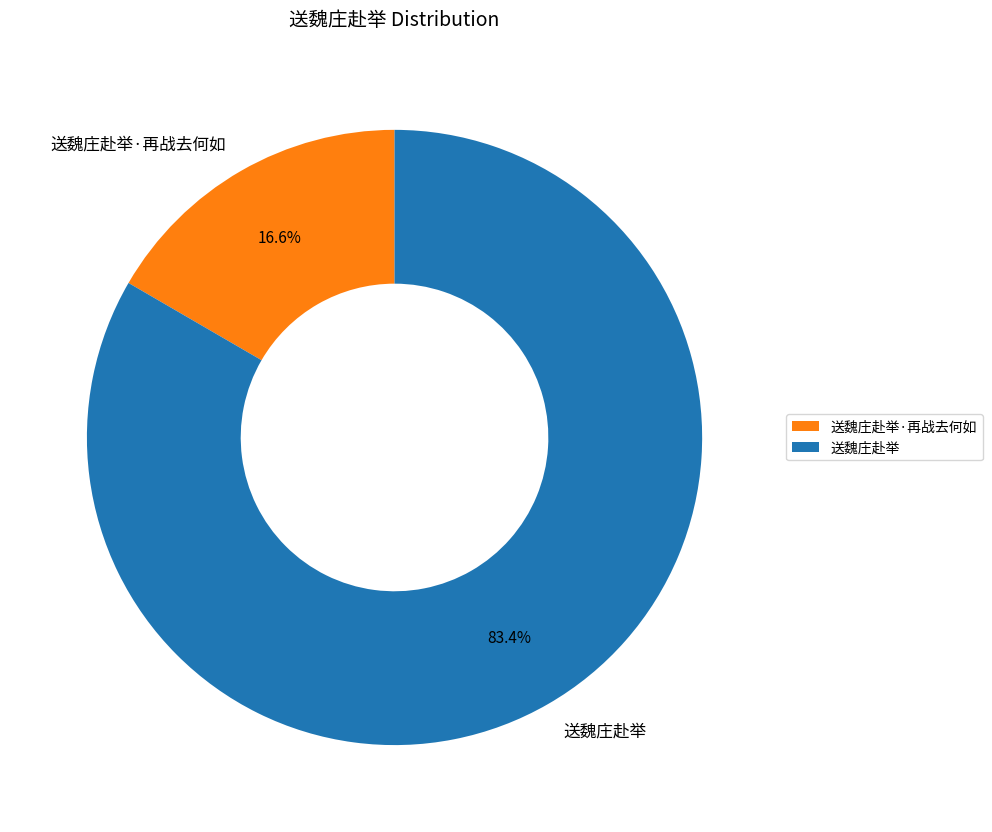

To the nearest percent, what is the average slice percentage?

50%